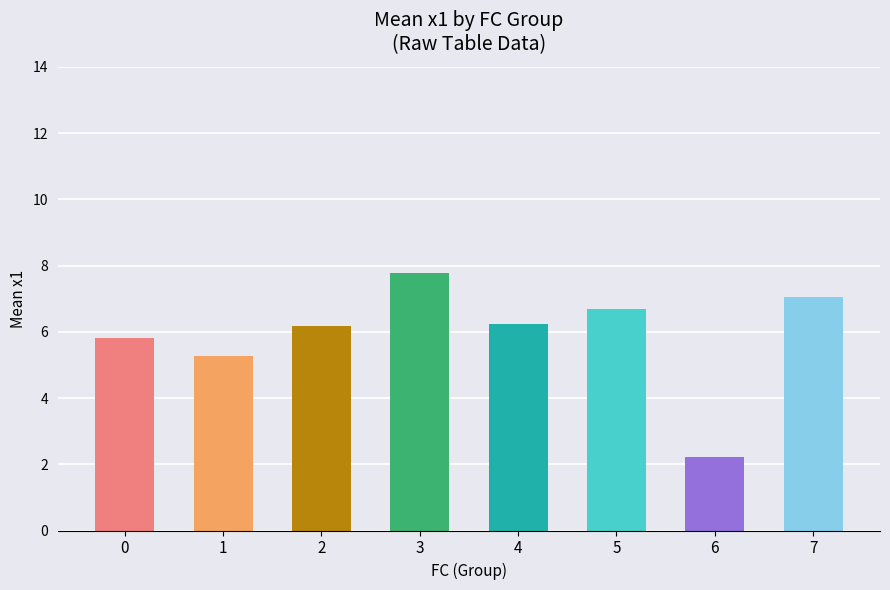

What is the difference between the second highest and second lowest values?

1.8